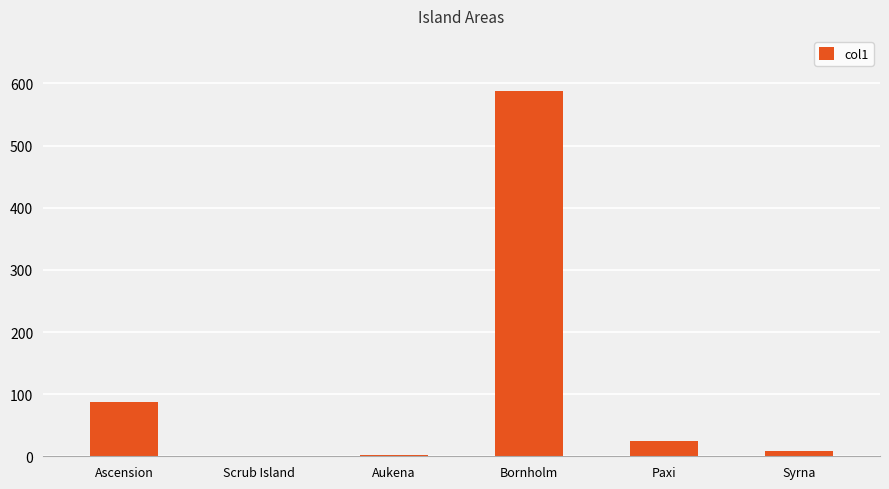

Count the number of categories in the chart.

6